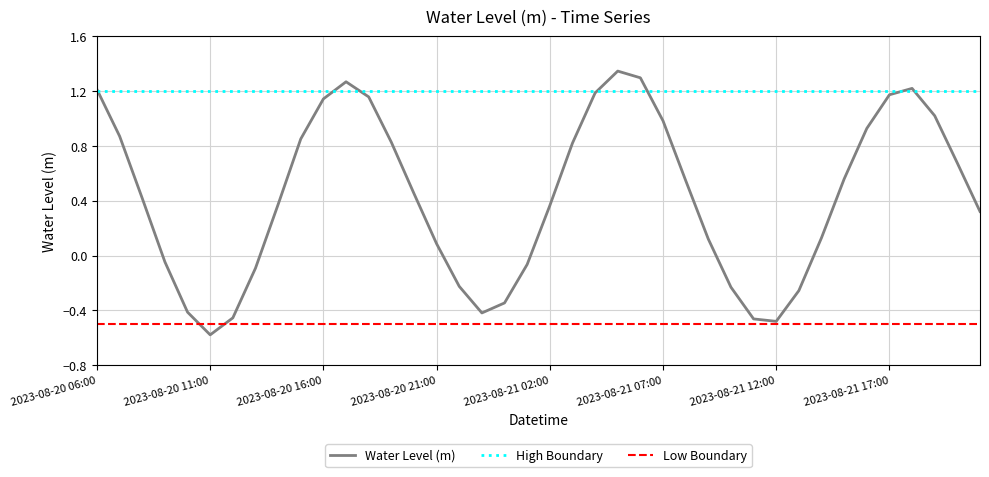

At which label is the value closest to 0?

2023-08-20 09:00